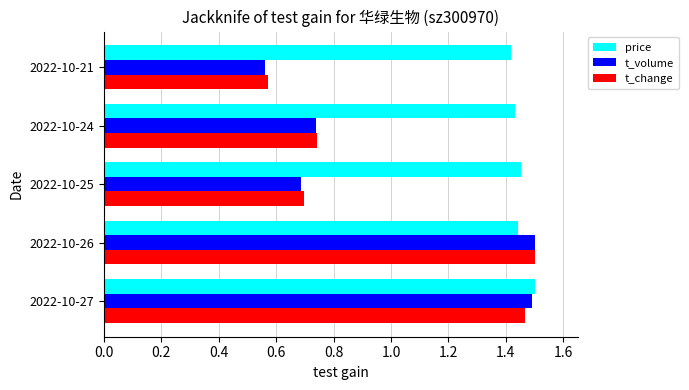

What is the difference between the t_change values at 2022-10-25 and 2022-10-26?

0.8